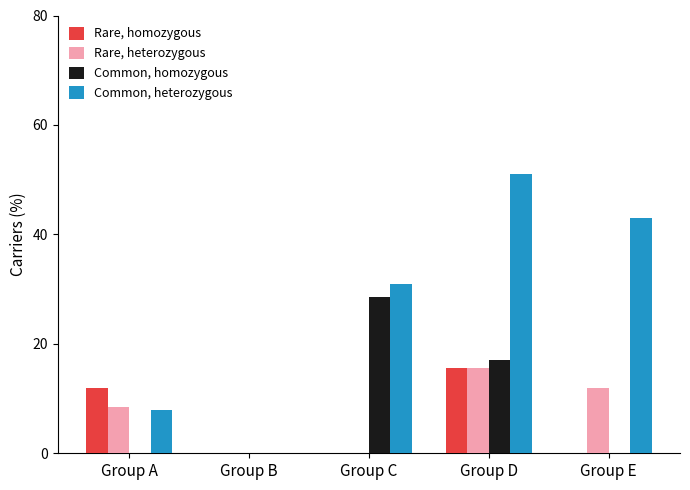

Reading left to right, list all the values displayed in this chart.

Rare, homozygous: 12.0	0.0	0.0	15.5	0.0
Rare, heterozygous: 8.5	0.0	0.0	15.5	12.0
Common, homozygous: 0.0	0.0	28.5	17.0	0.0
Common, heterozygous: 8.0	0.0	31.0	51.0	43.0